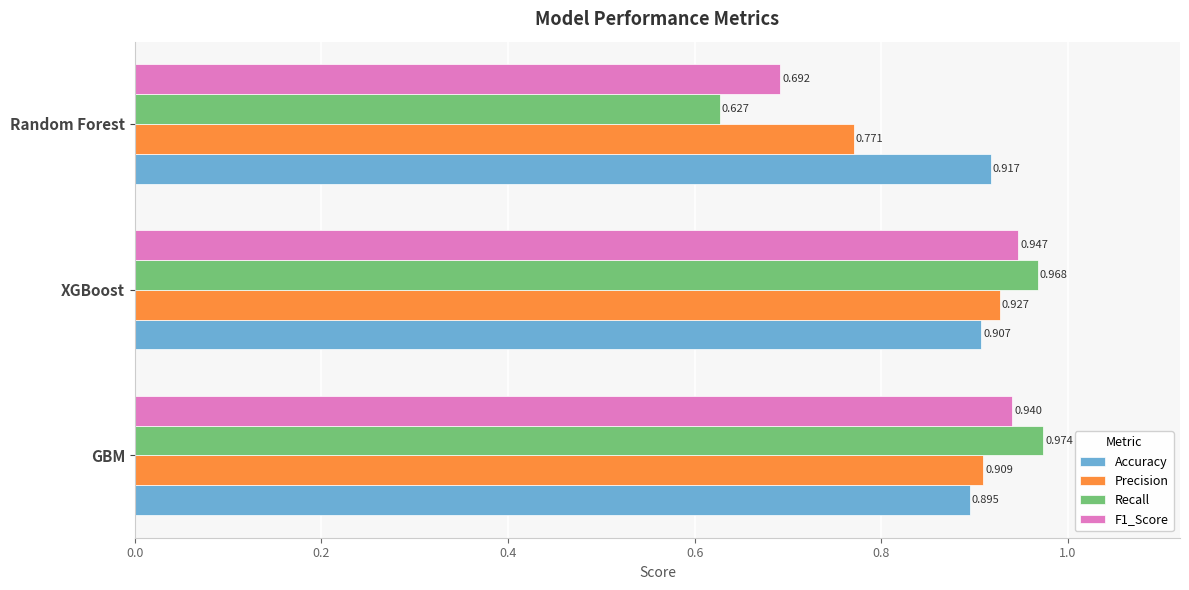

How many distinct data groups are displayed?

4